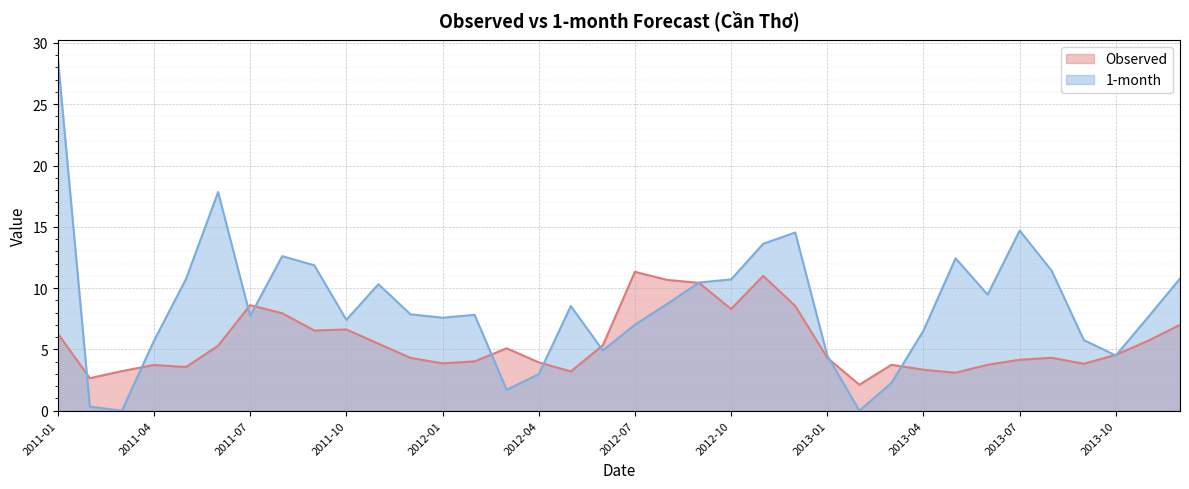

Which series has the largest total across all categories?

1-month